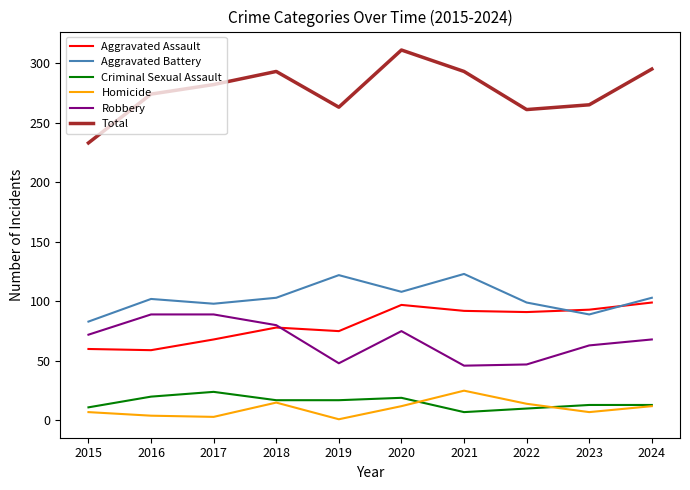

Is it true that Aggravated Assault equals 38 at 2020?

False